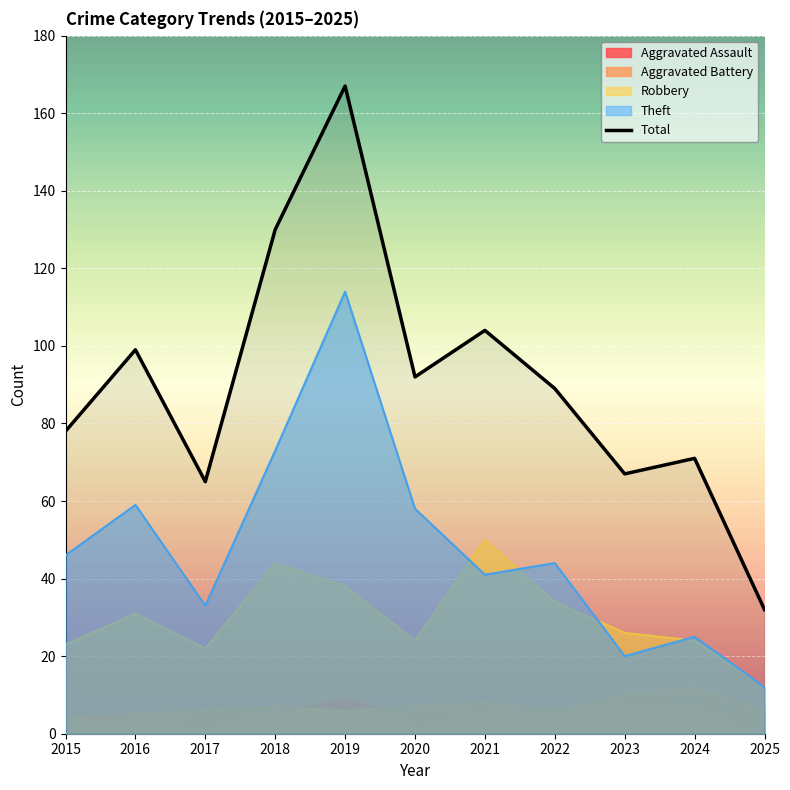

True or false: Theft and Aggravated Assault intersect in this chart.

False